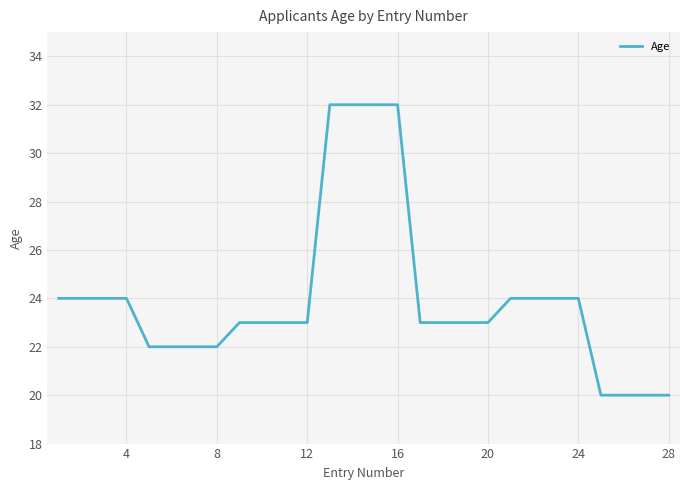

How many series are shown in this chart?

1